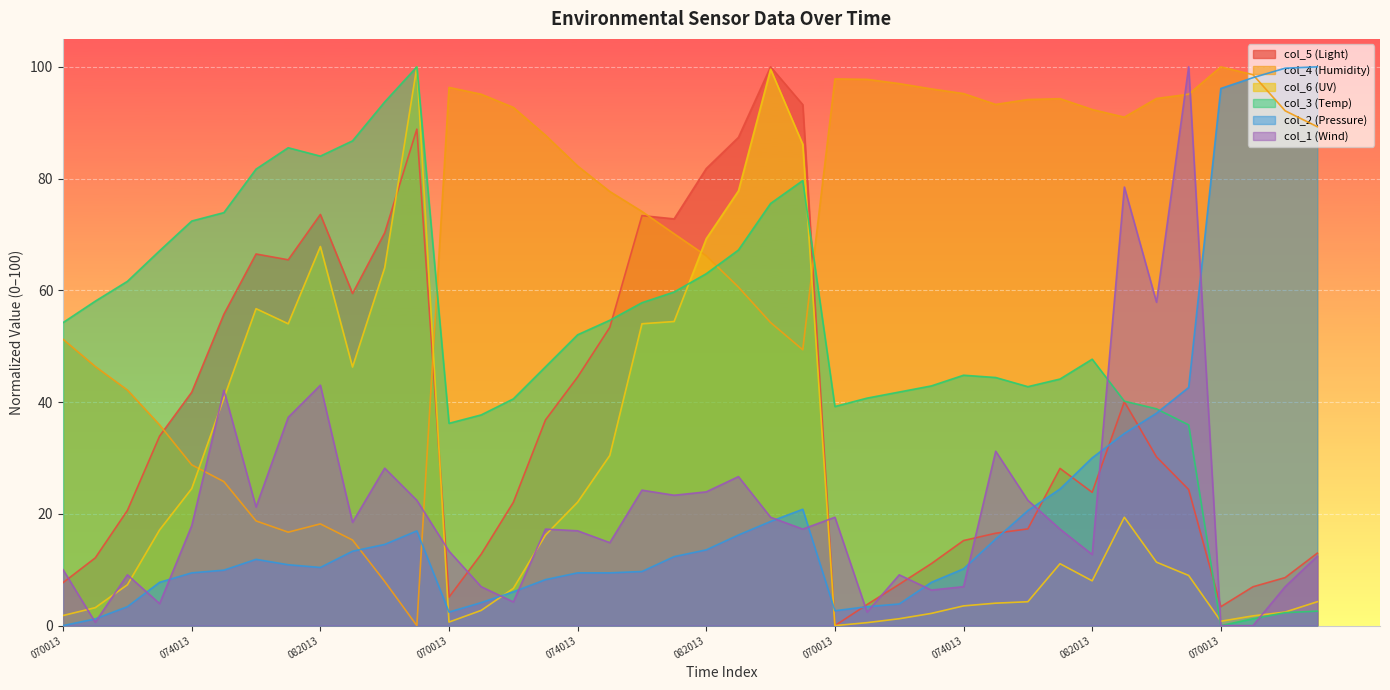

What is the difference between the col_4 (Humidity) values at 20240204075013 and 20240204084013?

23.5